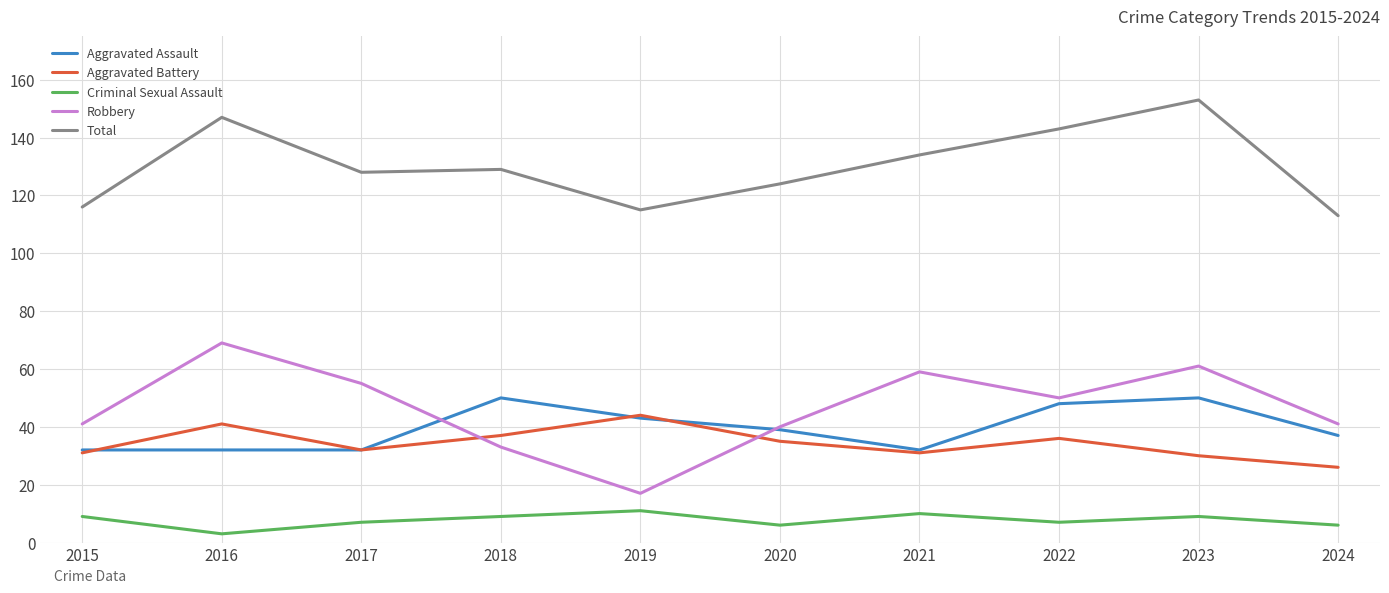

How many lines are shown in the chart?

5